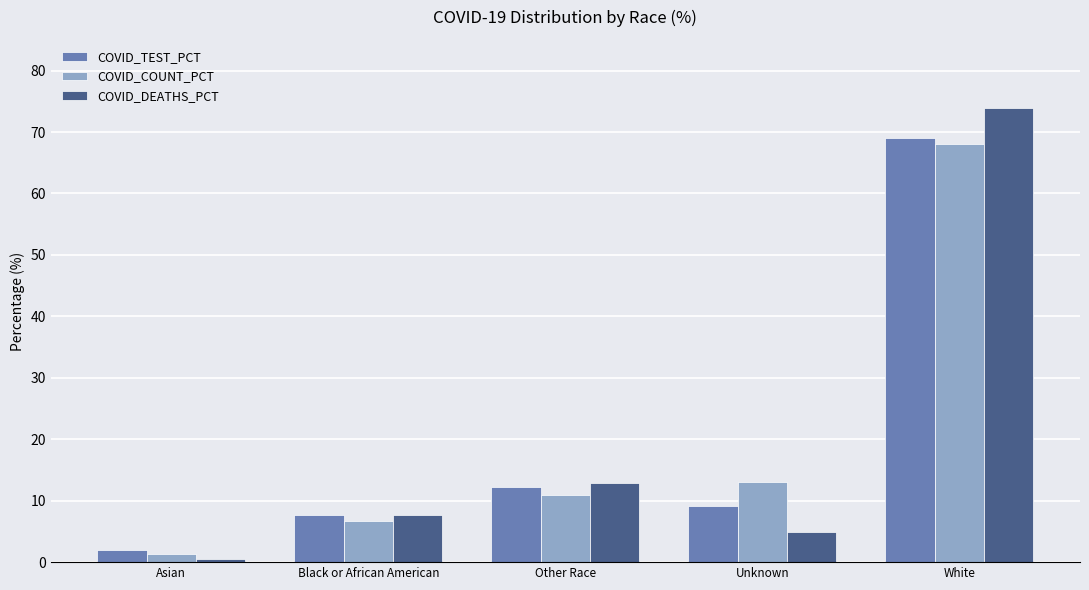

What is the highest value of the COVID_TEST_PCT series?

69.1